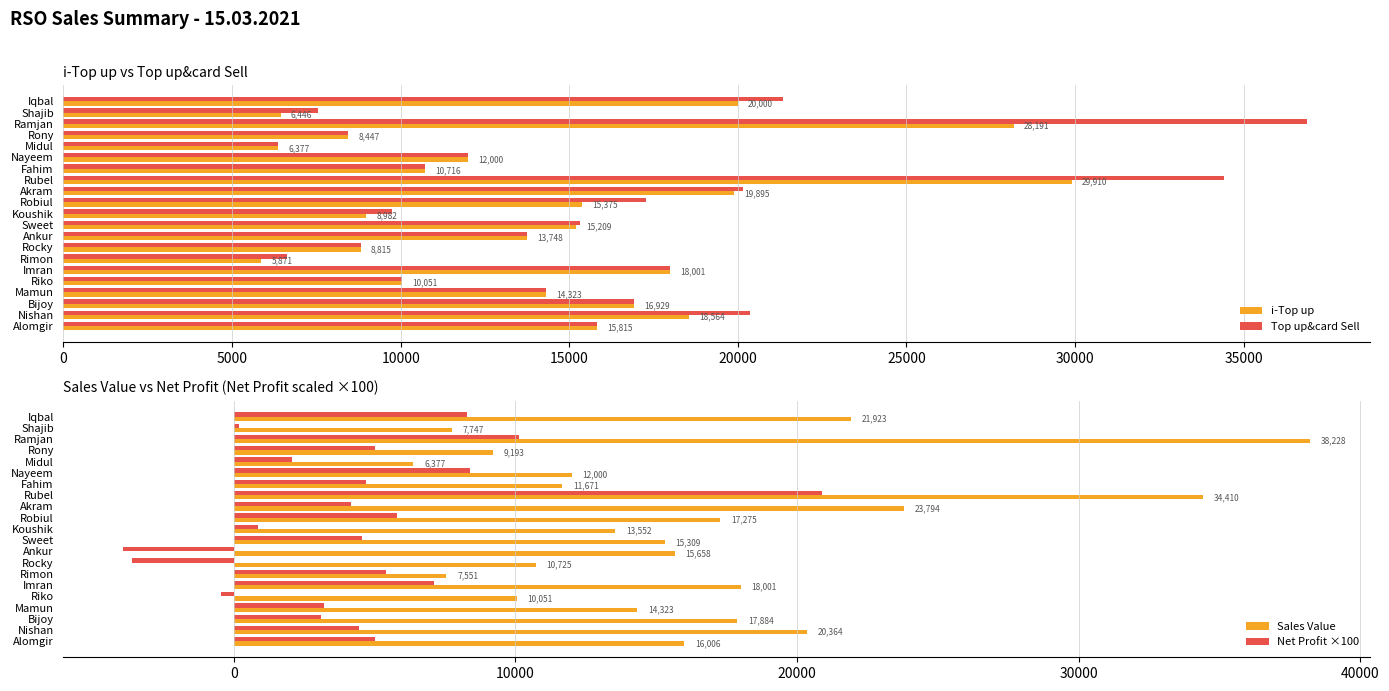

What is the sum of all i-Top up values?

303665